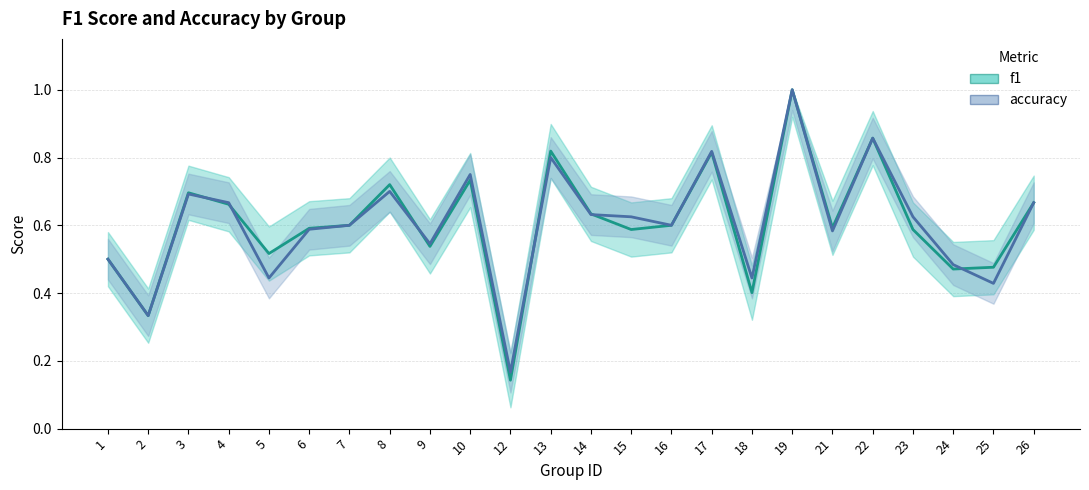

What are all the series names shown in the legend?

f1, accuracy